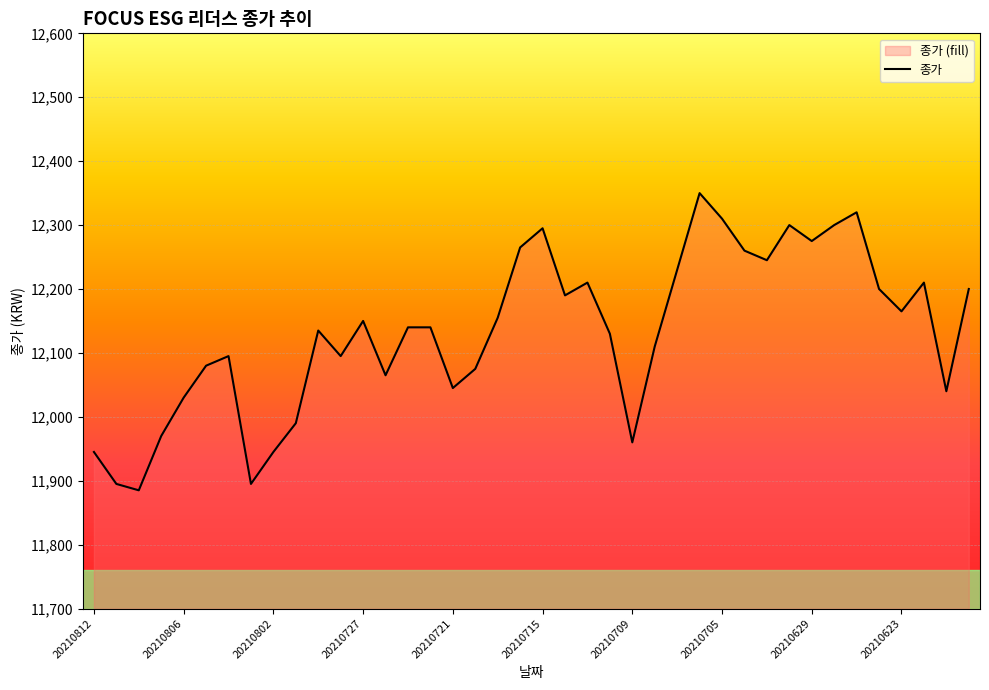

How many points are lower than both their immediate neighbors (excluding endpoints)?

11